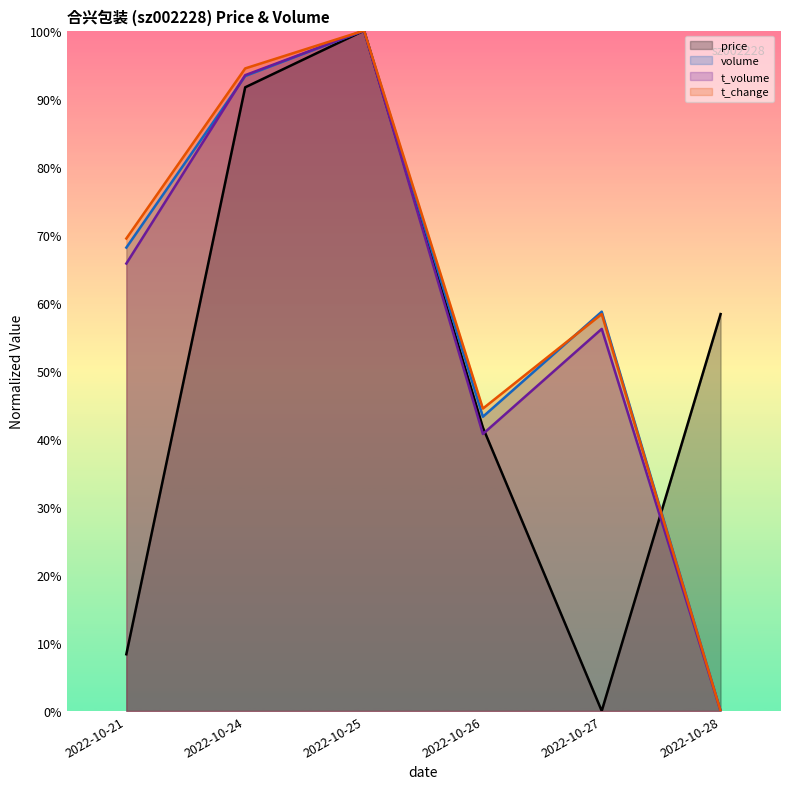

What is the average value of the volume series?

0.6